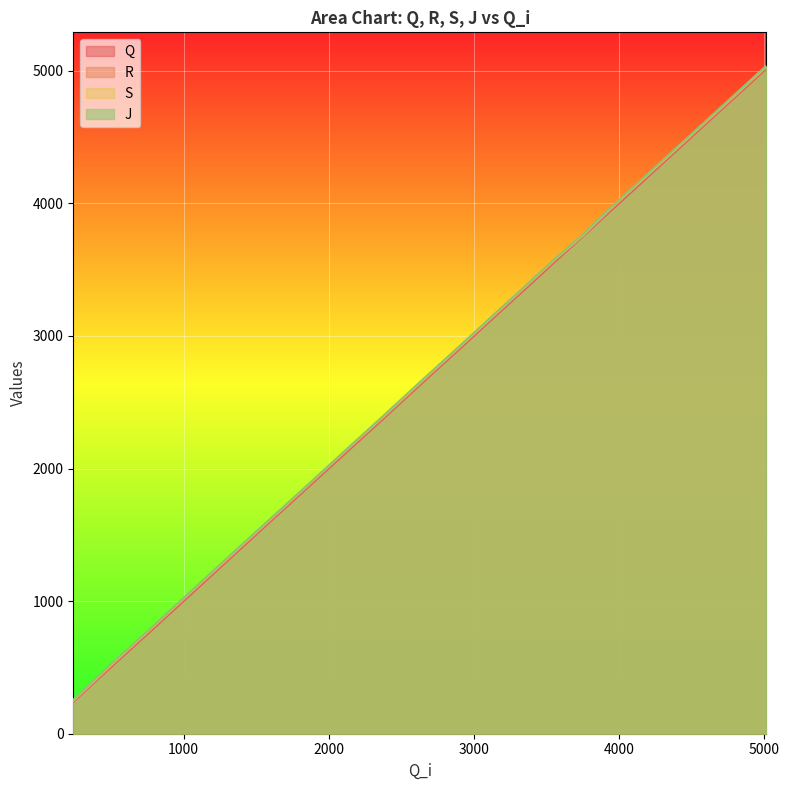

What is the maximum value shown in the chart?

5038